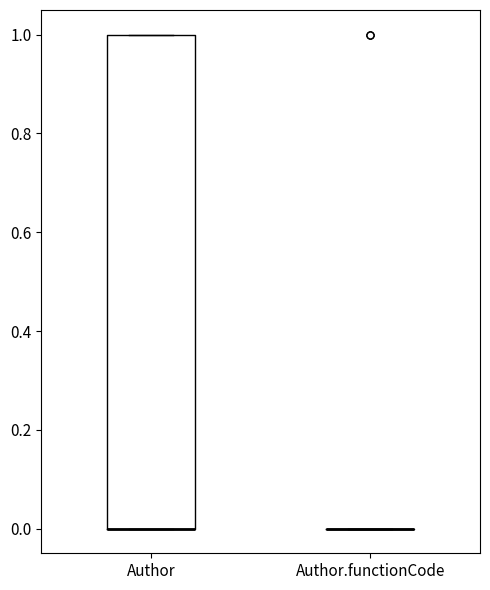

Which box is the tallest, from its lower edge to its upper edge?

Author